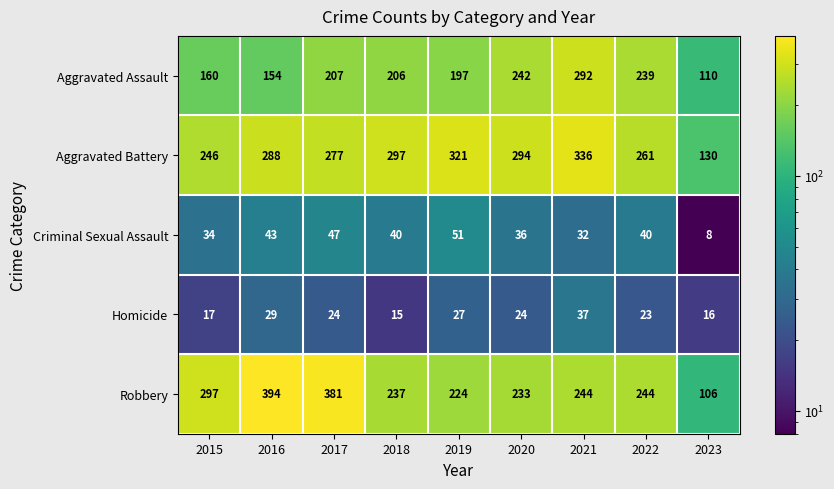

The Aggravated Battery series shows 96 at 2016. True or false?

False